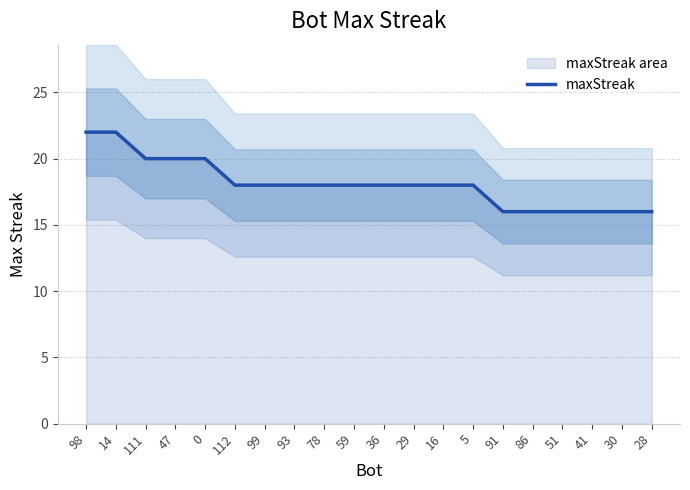

What is the greatest value displayed?

22